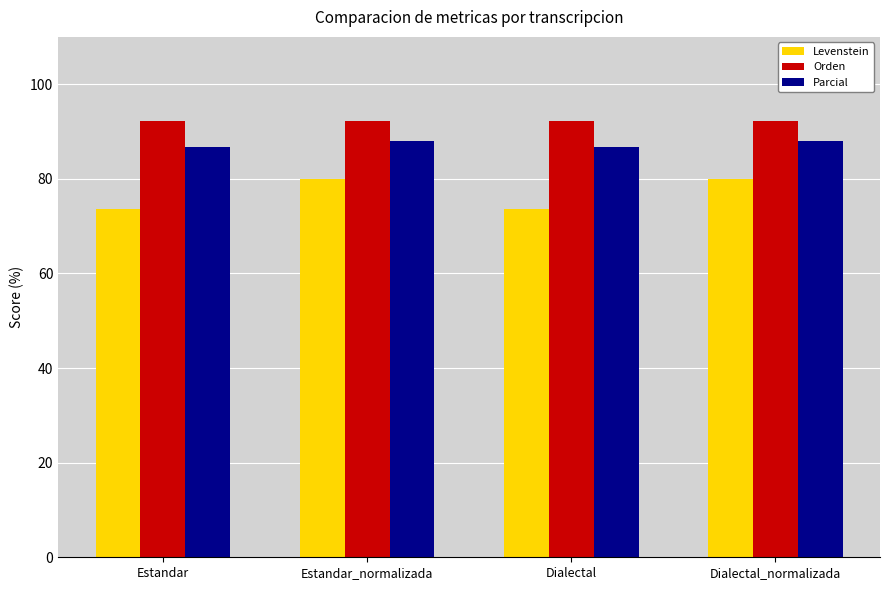

What is the difference between the highest and lowest values at Estandar?

18.6